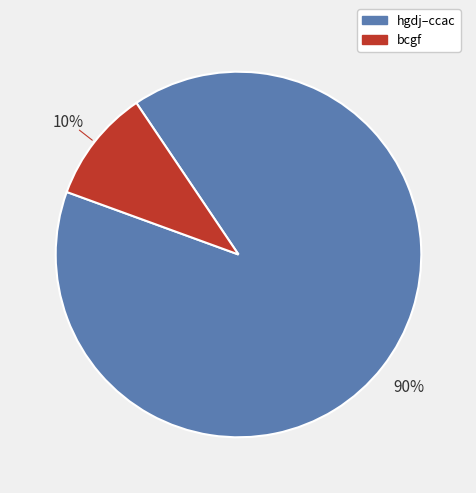

Count the number of slices in the pie.

2